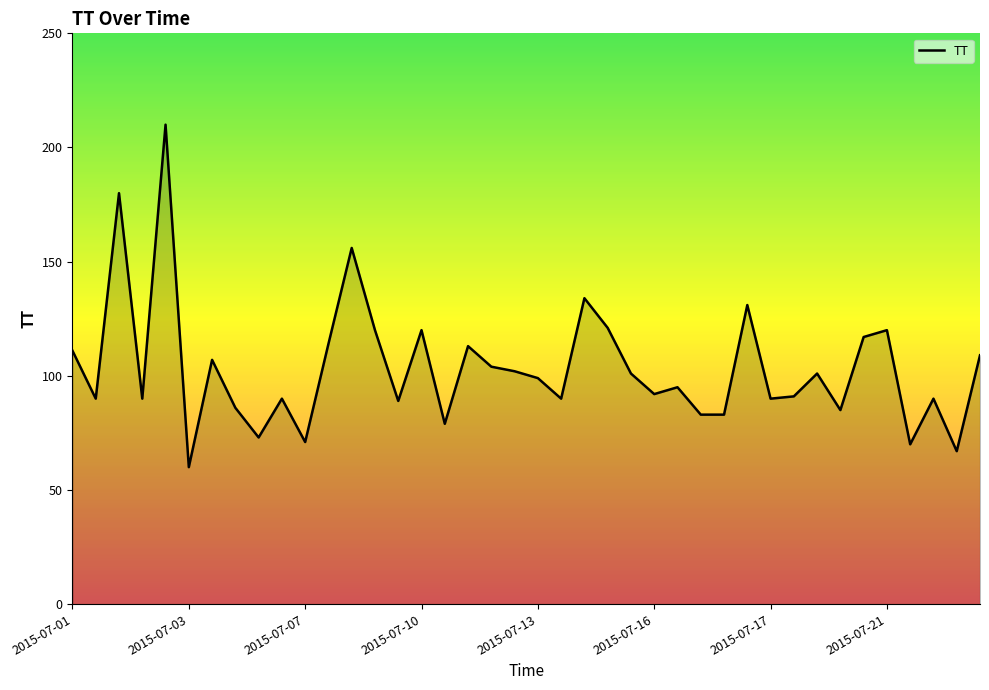

True or false: there are more than 2 points higher than both neighbors.

True